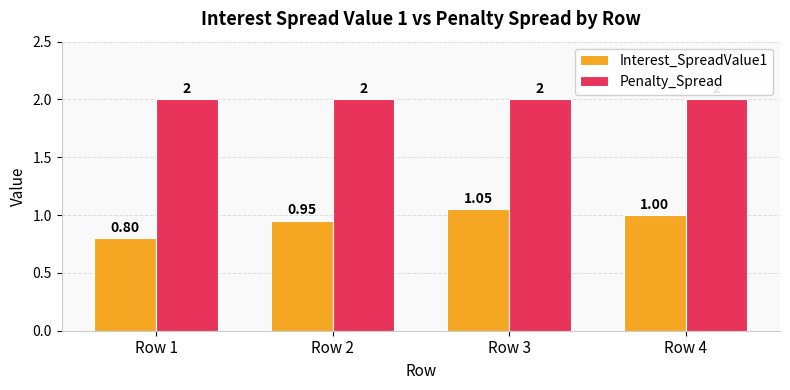

Where does the Interest_SpreadValue1 series first go above 1?

Row 3